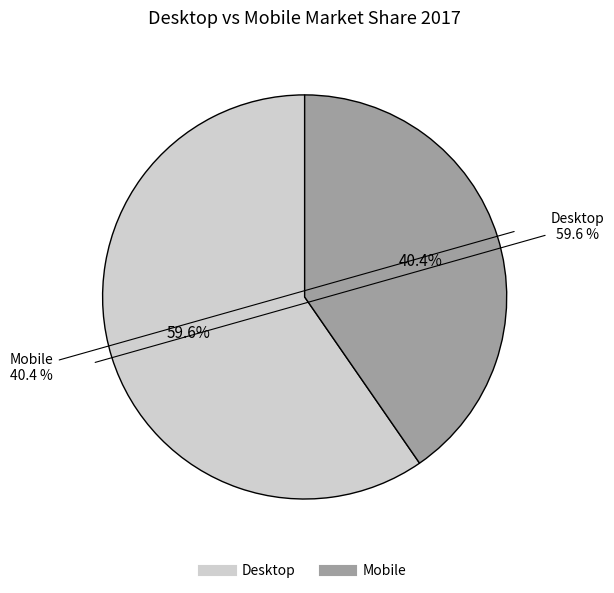

To the nearest percent, what percentage of the pie is Desktop?

60%